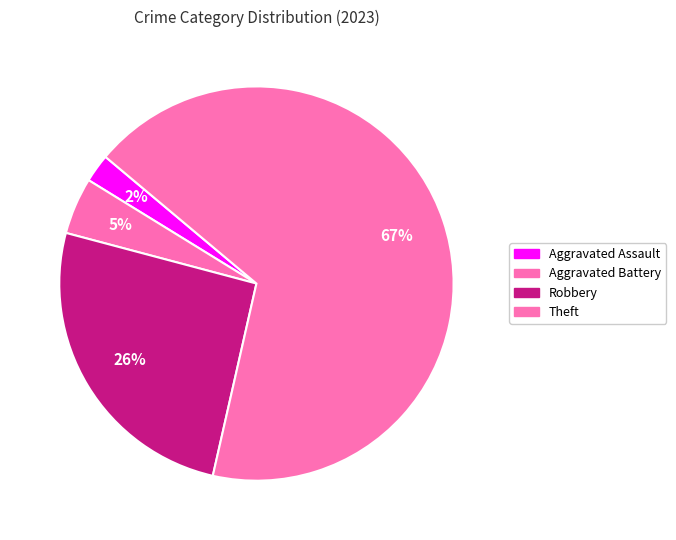

Count the number of slices in the pie.

4